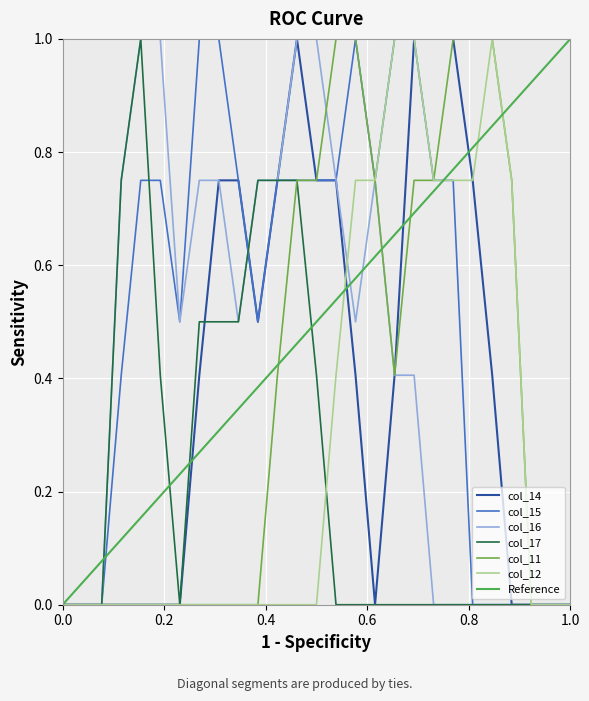

How many distinct data groups are displayed?

6